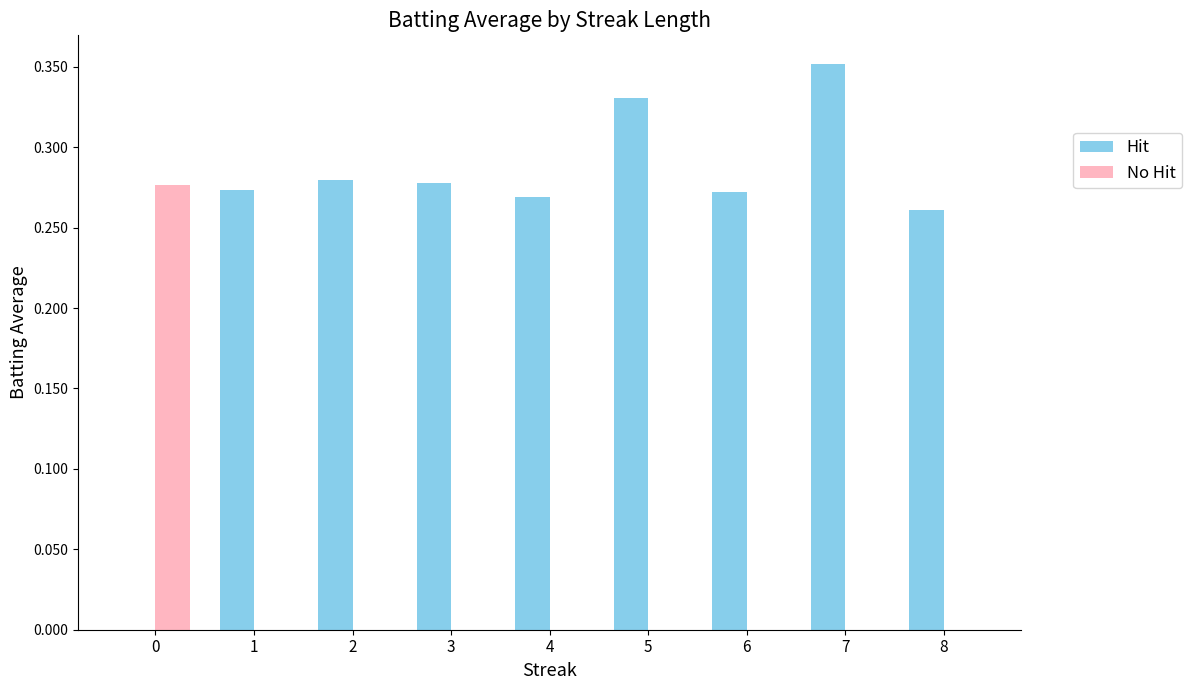

Which label corresponds to the largest value in the chart?

7